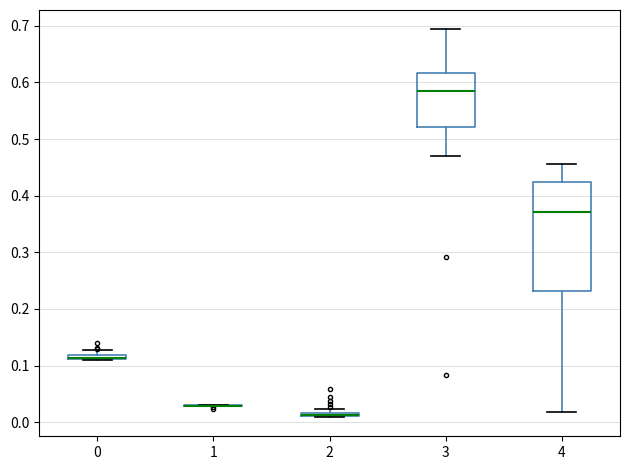

Where is the lower edge of the box at x = 0 on the y-axis? The values are not printed on the chart, so give them approximately, as read against the axis.

0.11